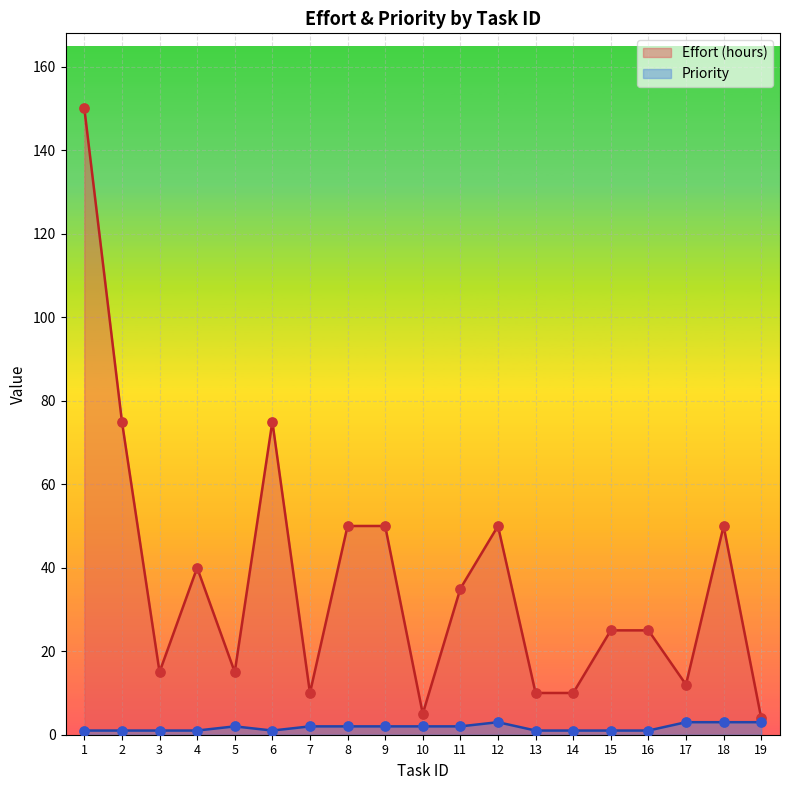

Which series has the largest total across all categories?

Effort (hours)